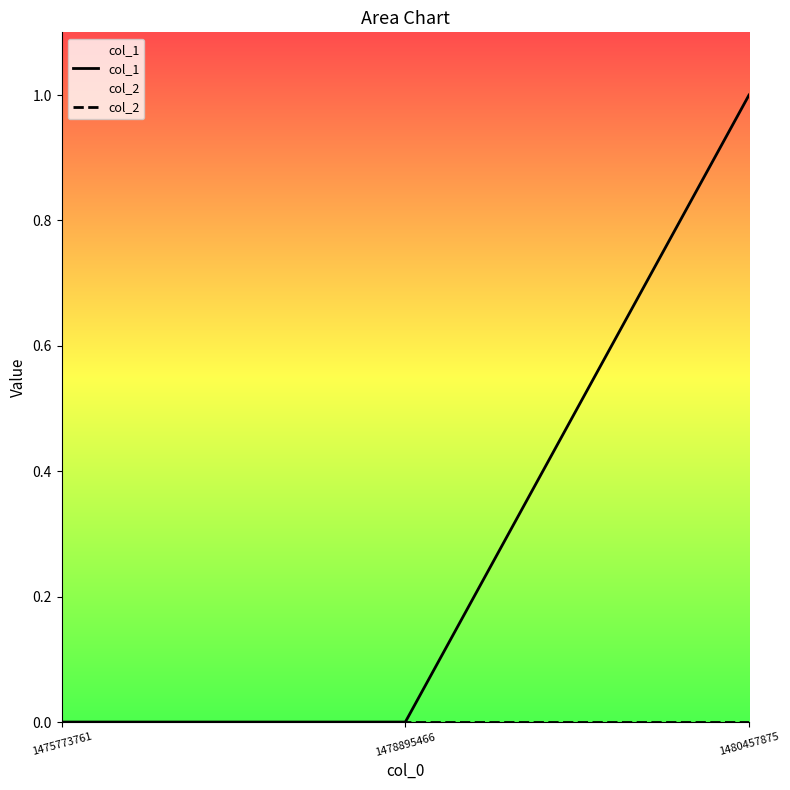

True or false: col_2 has a value of 0 at 1475773761.

True